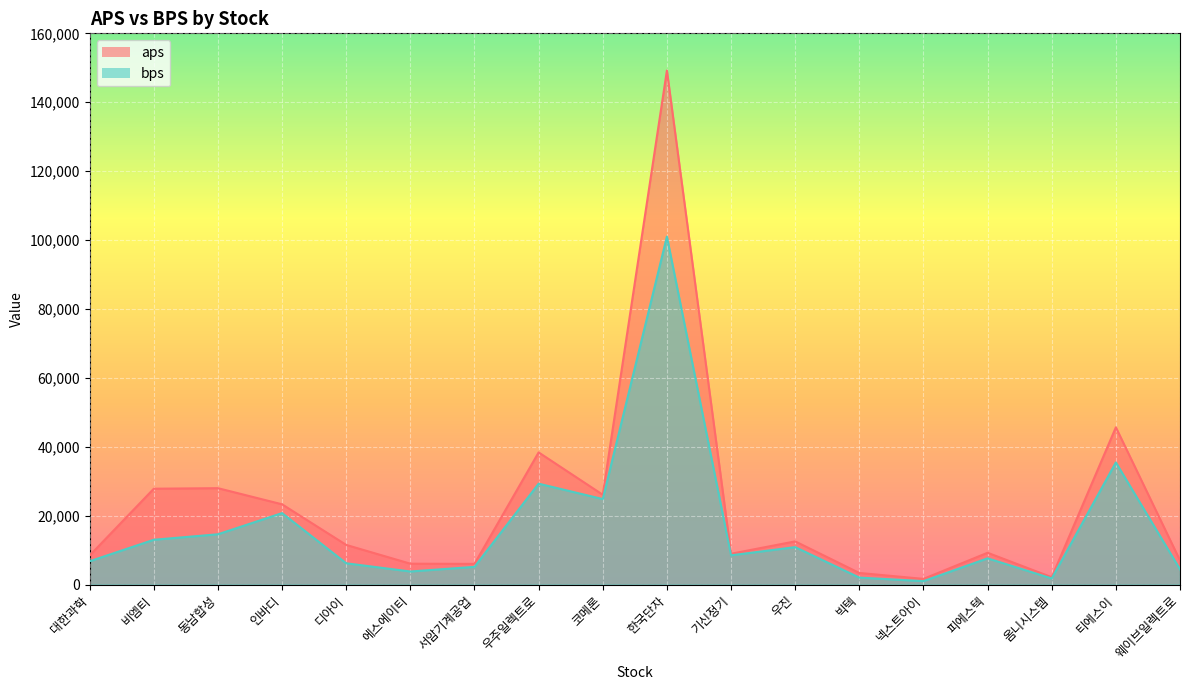

In bps, how many points are higher than both neighbors (excluding endpoints)?

6